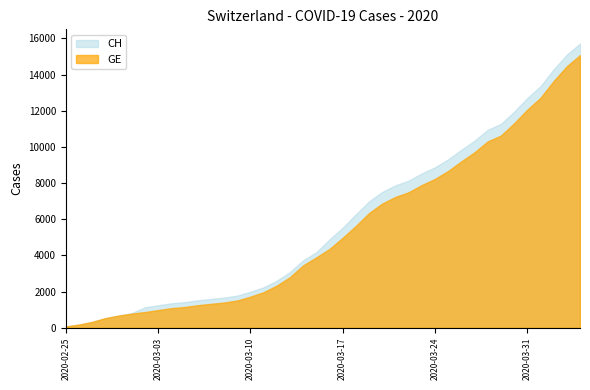

What is the label of the 25th point from the left?

2020-03-20